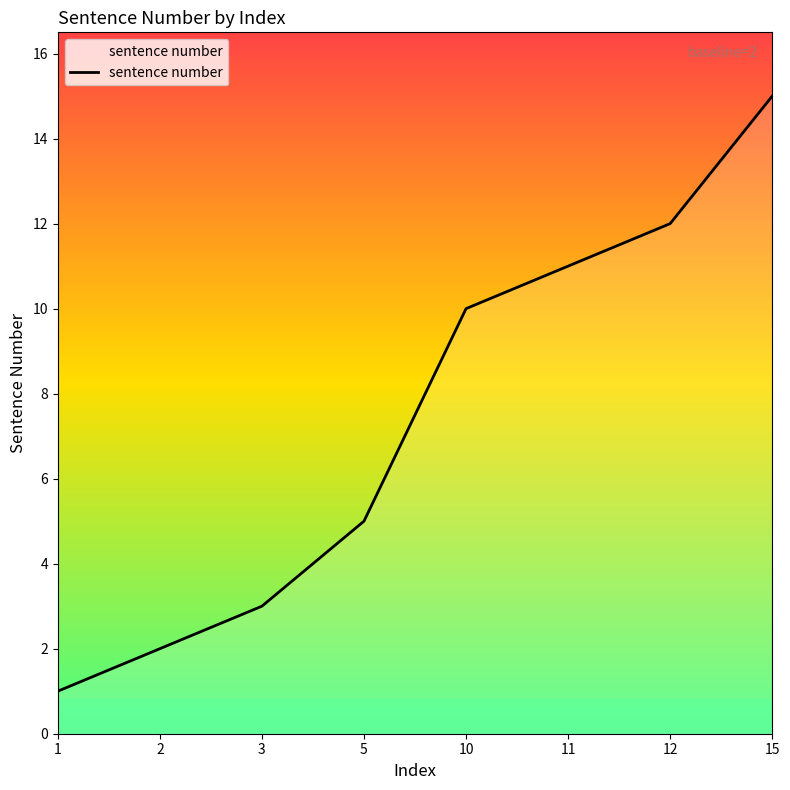

True or false: the data has more than 2 interior local peaks.

False